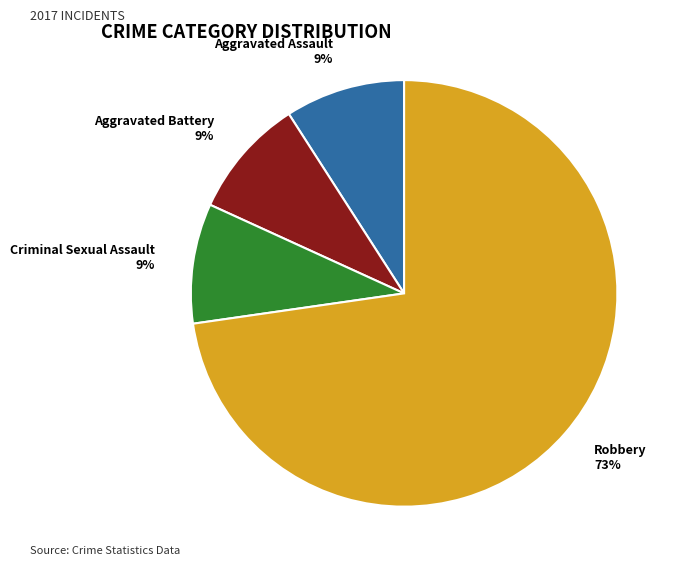

What is the largest slice in the pie chart?

Robbery 73%